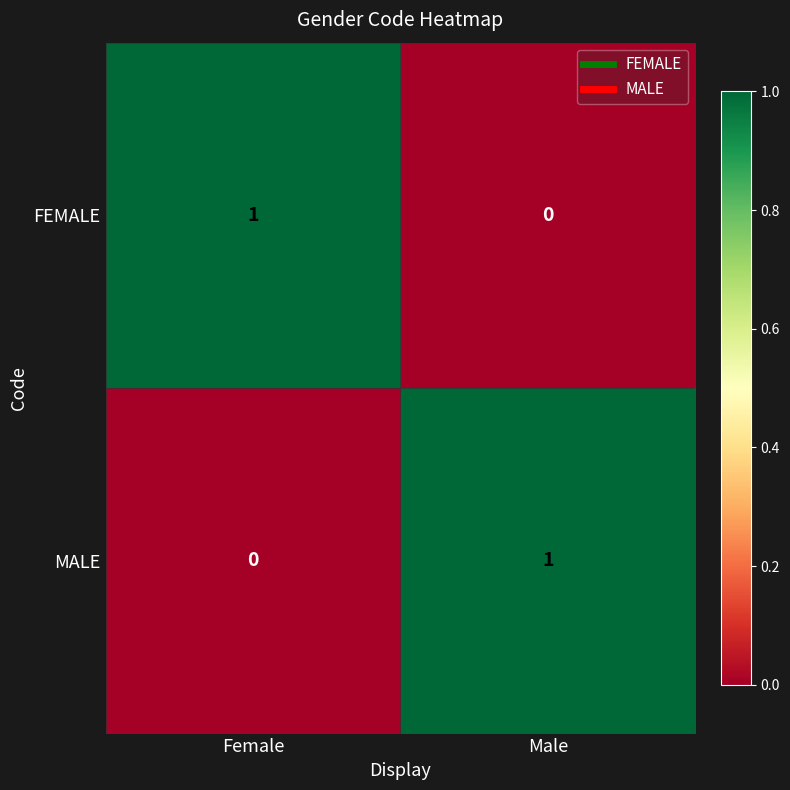

Reading right to left, transcribe all the data shown in this chart.

FEMALE: 0	1
MALE: 1	0